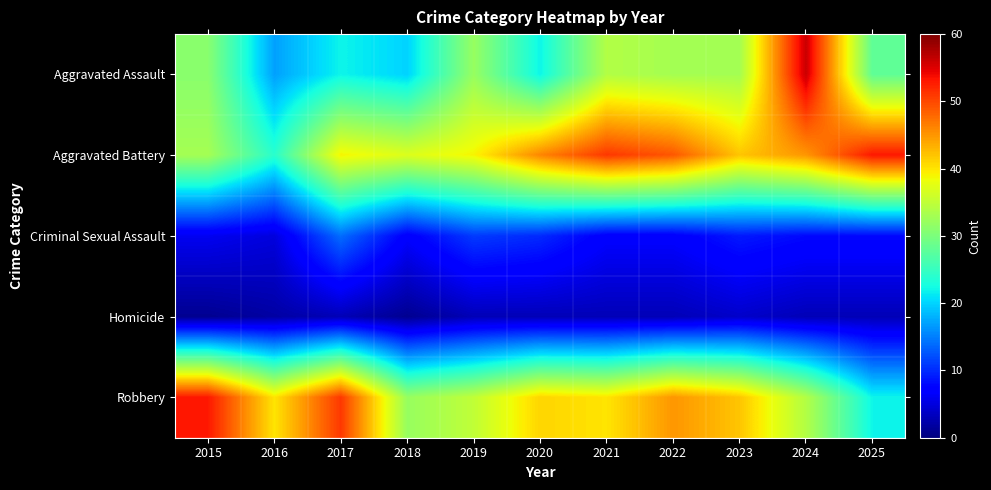

What is the difference between the highest and lowest values at 2020?

43